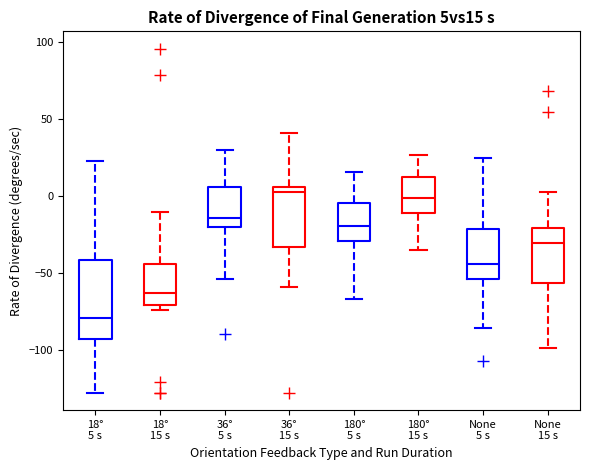

Reading left to right, transcribe this box plot: for each box, give where its median line is, the range the box spans, and where its two whiskers end, as read against the y-axis. The values are not printed on the chart, so give them approximately, as read against the axis.

18° 5 s: median -80, box -95 to -40, whiskers -130 to 25
18° 15 s: median -65, box -70 to -45, whiskers -75 to -10
36° 5 s: median -15, box -20 to 5, whiskers -55 to 30
36° 15 s: median 5 (just below the box's upper edge), box -35 to 5, whiskers -60 to 40
180° 5 s: median -20, box -30 to -5, whiskers -65 to 15
180° 15 s: median 0, box -10 to 15, whiskers -35 to 25
None 5 s: median -45, box -55 to -20, whiskers -85 to 25
None 15 s: median -30, box -55 to -20, whiskers -100 to 5